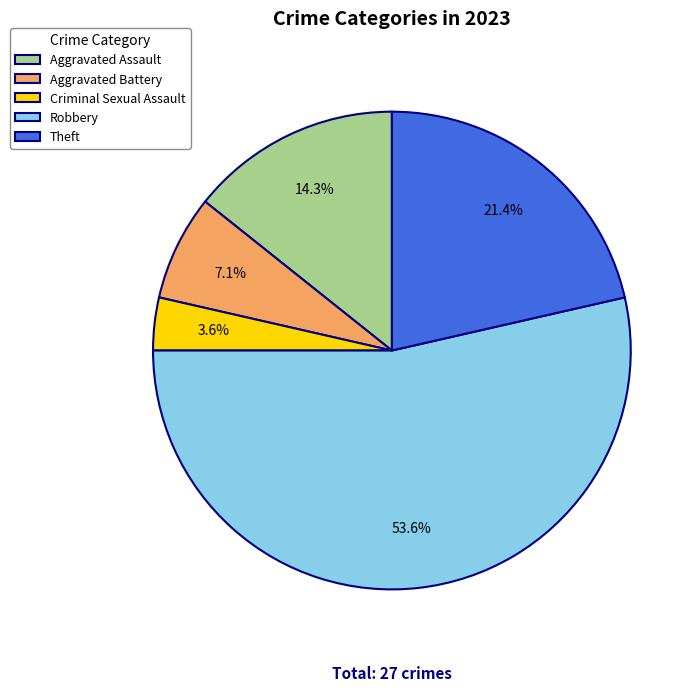

How many slices are in this pie chart?

5